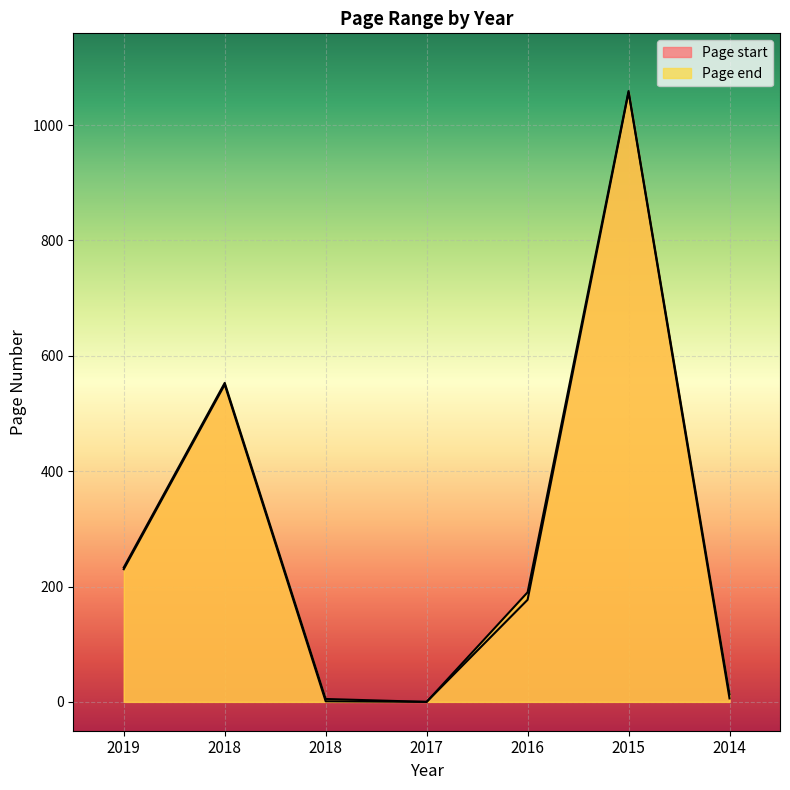

Between 2018 and 2014, which series saw the biggest shift?

Page start